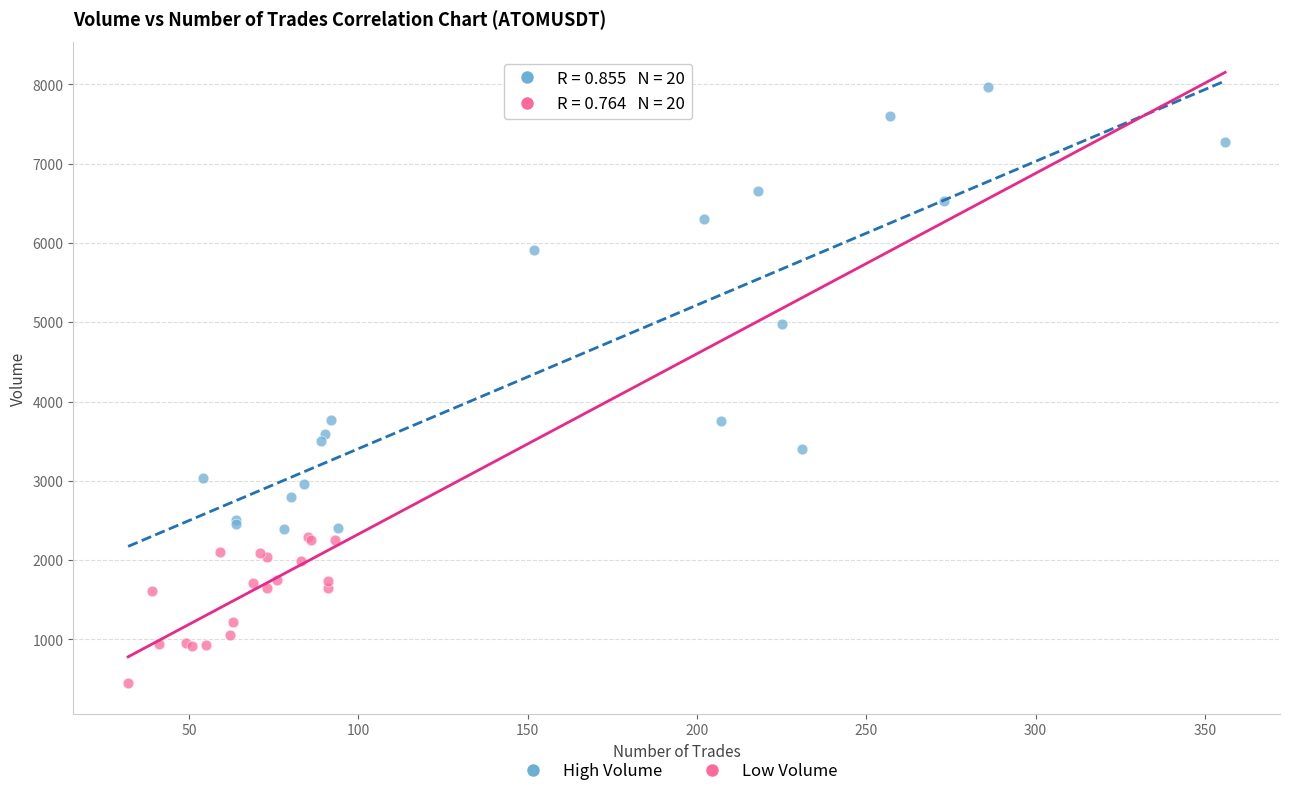

Which series contains the lowest Y value?

Low Volume